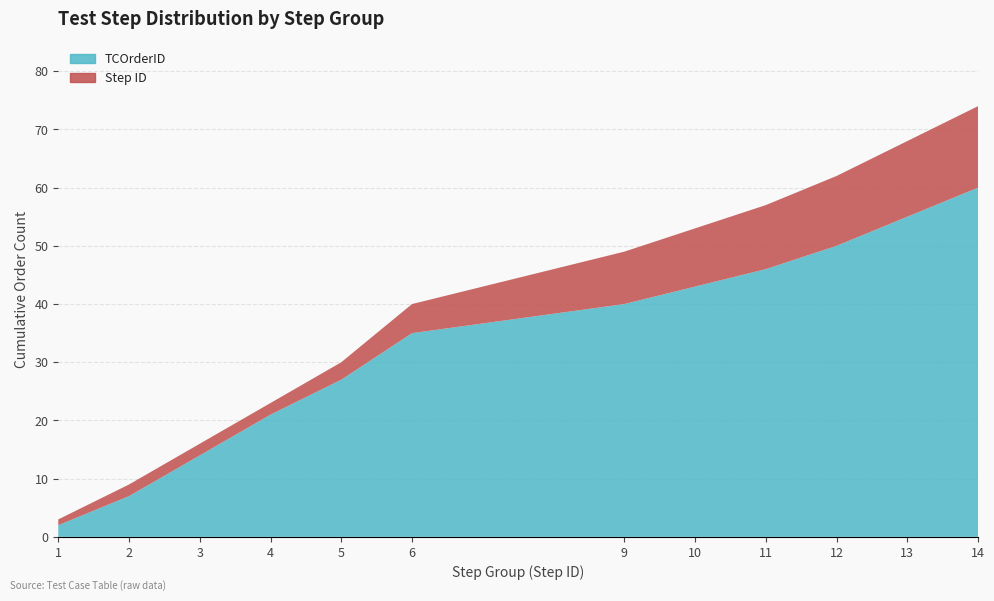

Reading right to left, extract all data points from this chart.

TCOrderID: 60	55	50	46	43	40	35	27	21	14	7	2
Step ID: 14	13	12	11	10	9	5	3	2	2	2	1